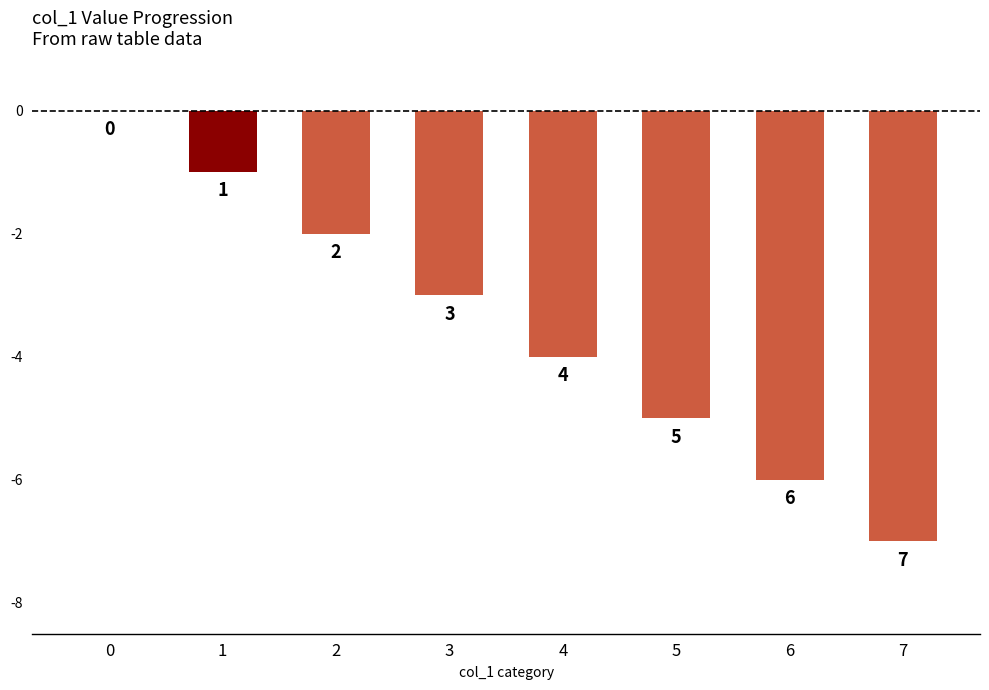

What is the difference between the maximum and minimum values?

7